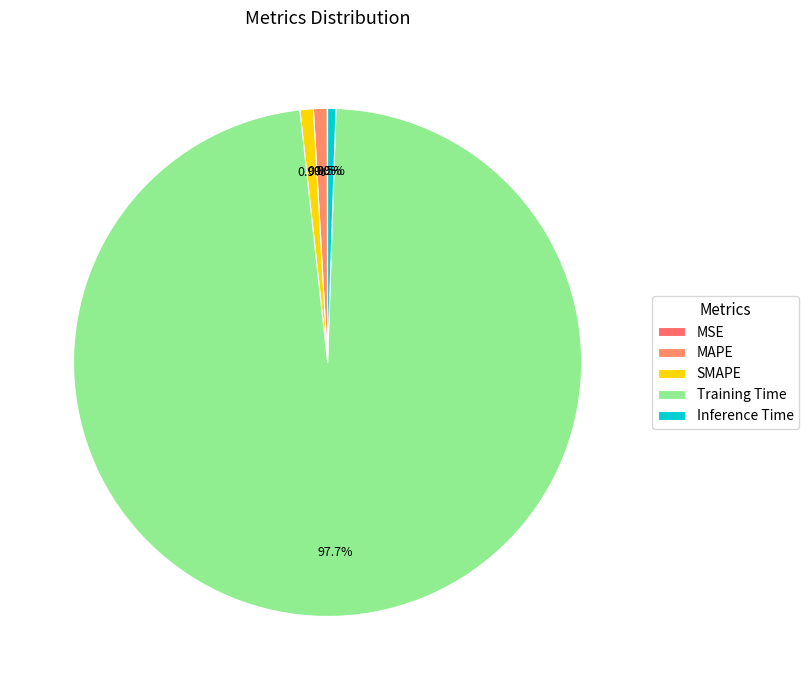

Is it true that MSE is 1% of the pie?

False